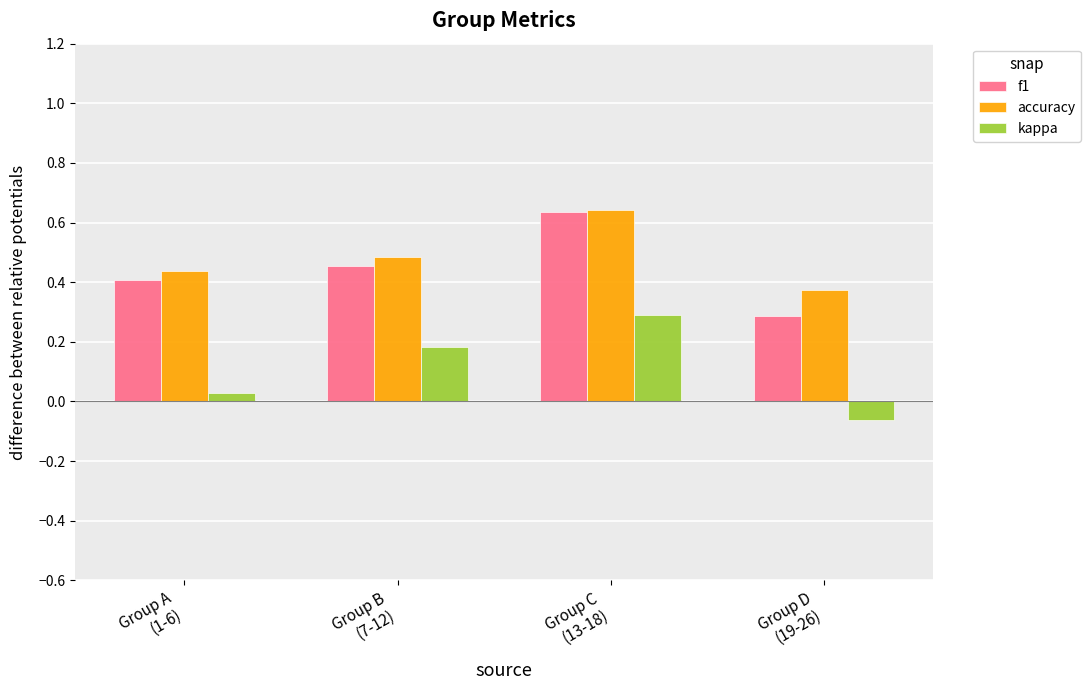

Which series has the widest spread of values?

kappa